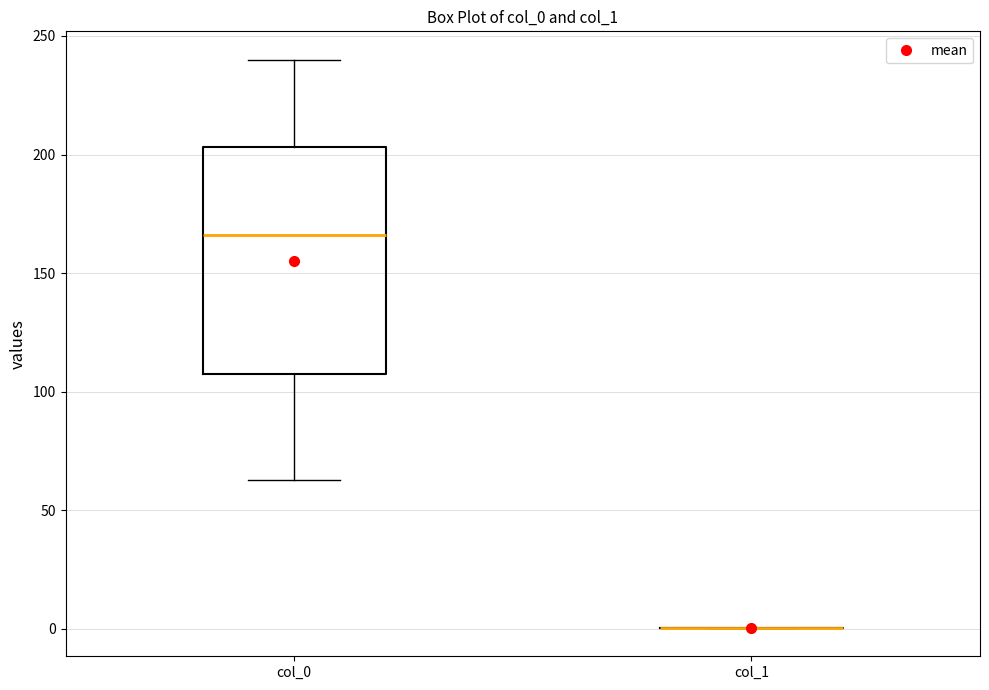

Where does the lower whisker of the box for col_0 end on the y-axis? The values are not printed on the chart, so give them approximately, as read against the axis.

65